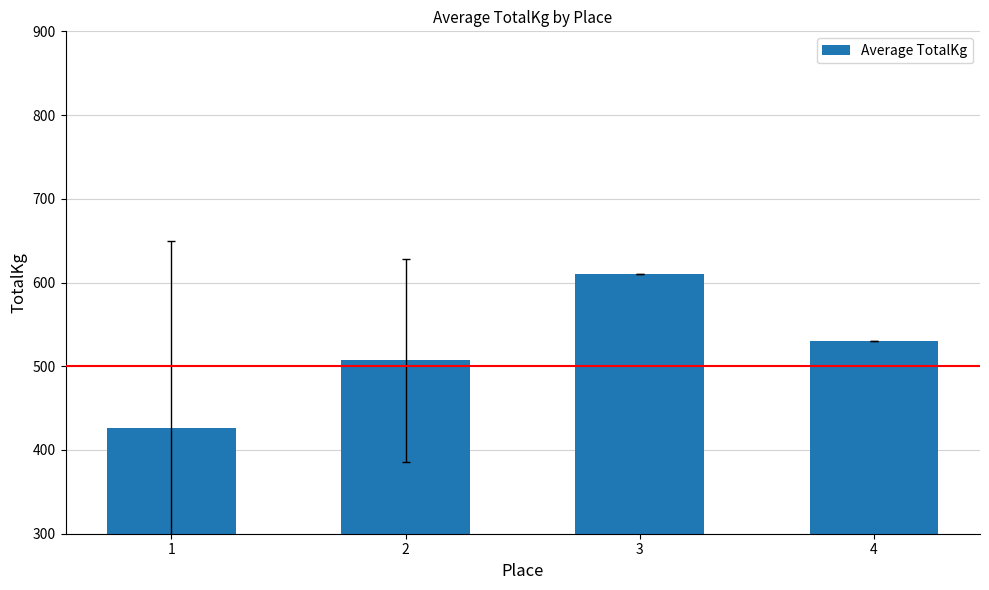

Rank the categories by value from highest to lowest.

3, 4, 2, 1